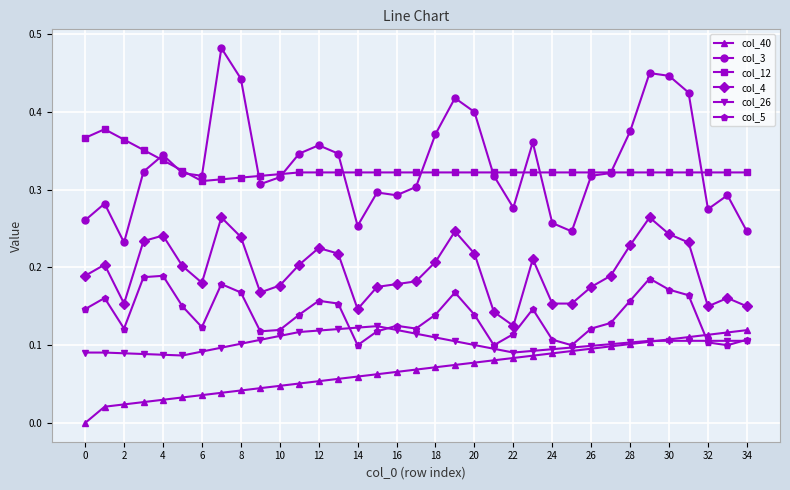

True or false: col_26 and col_4 intersect in this chart.

False